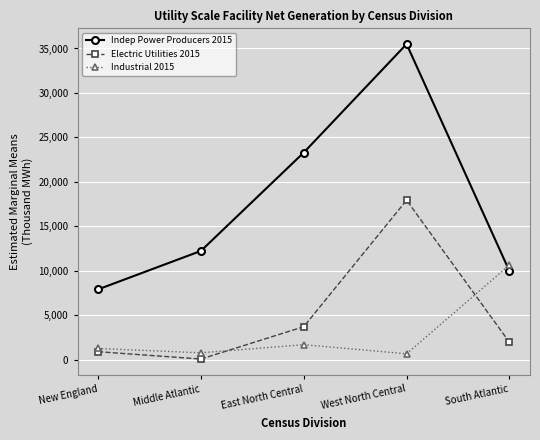

What is the minimum value shown in the chart?

63